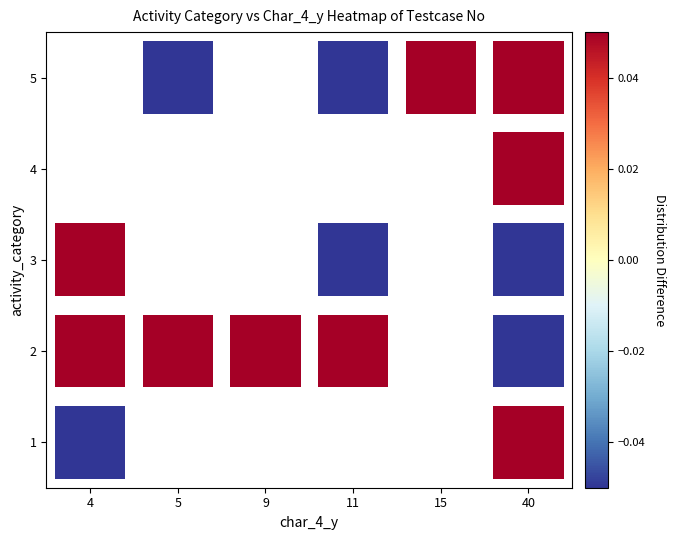

What is the greatest value displayed?

33.6